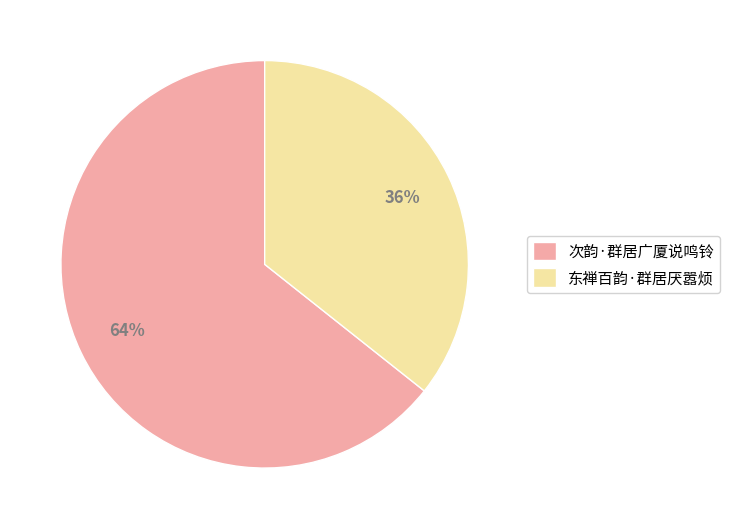

Is it true that 东禅百韵·群居厌嚣烦 is 44% of the pie?

False